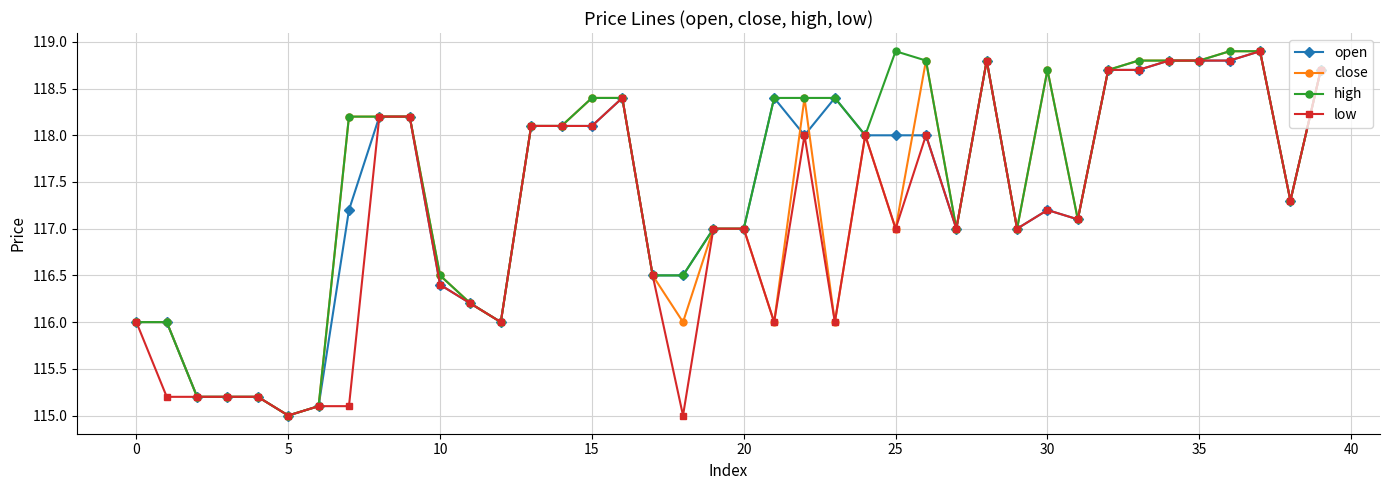

What is the highest value of the low series?

118.9